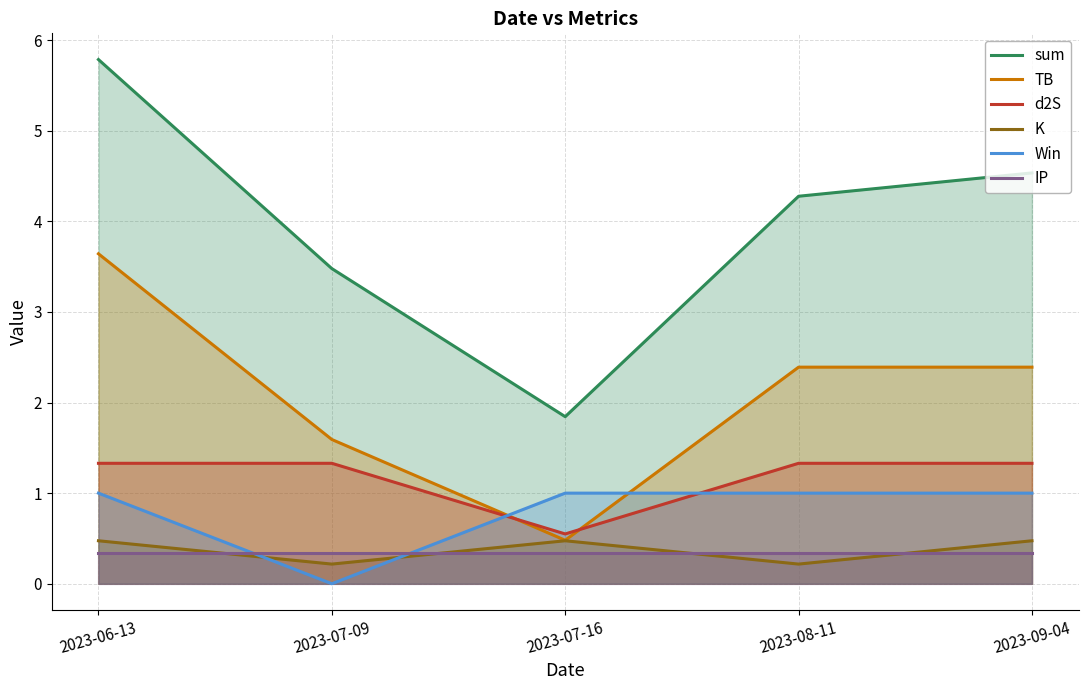

True or false: d2S and TB intersect in this chart.

True